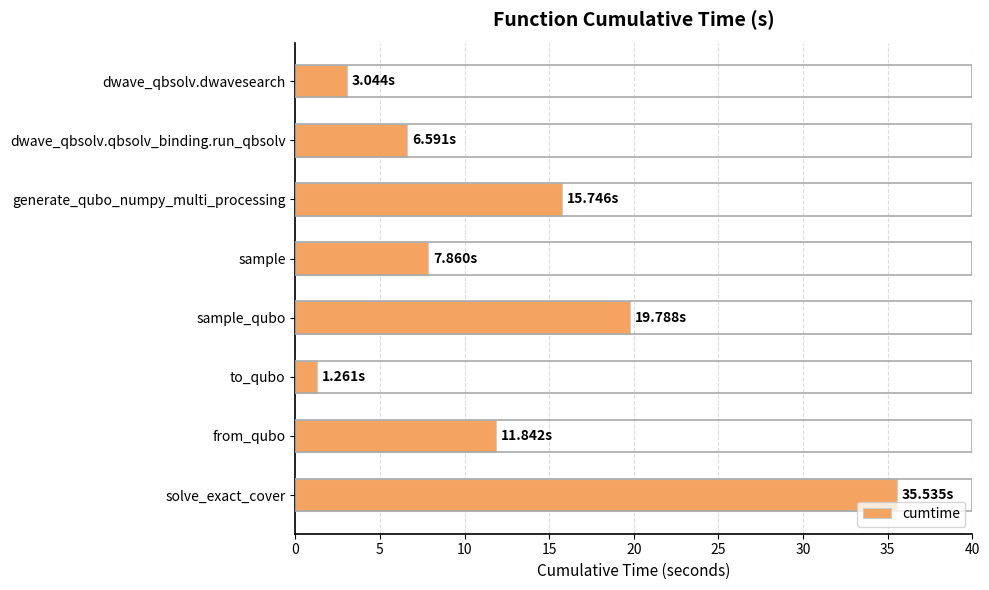

What is the change in value from generate_qubo_numpy_multi_processing to sample?

-7.9